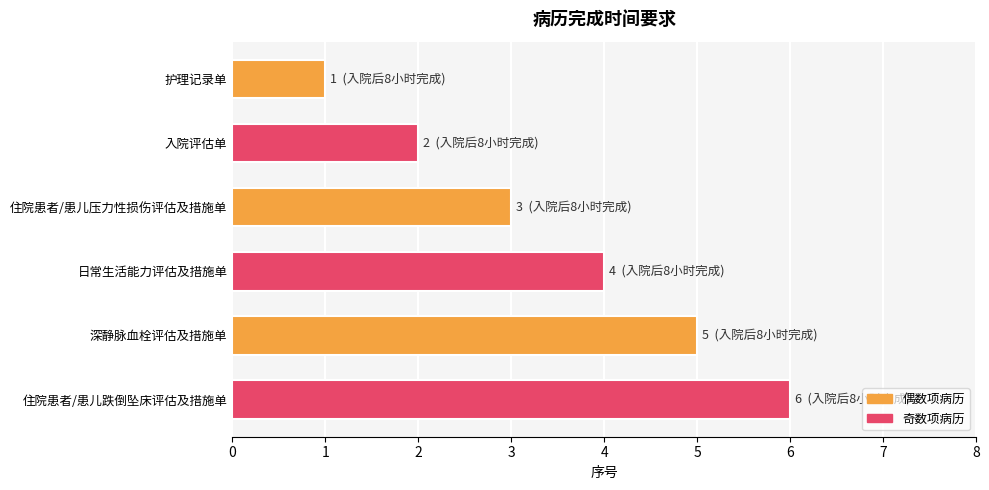

What is the sum of the values at 日常生活能力评估及措施单 and 深静脉血栓评估及措施单?

9